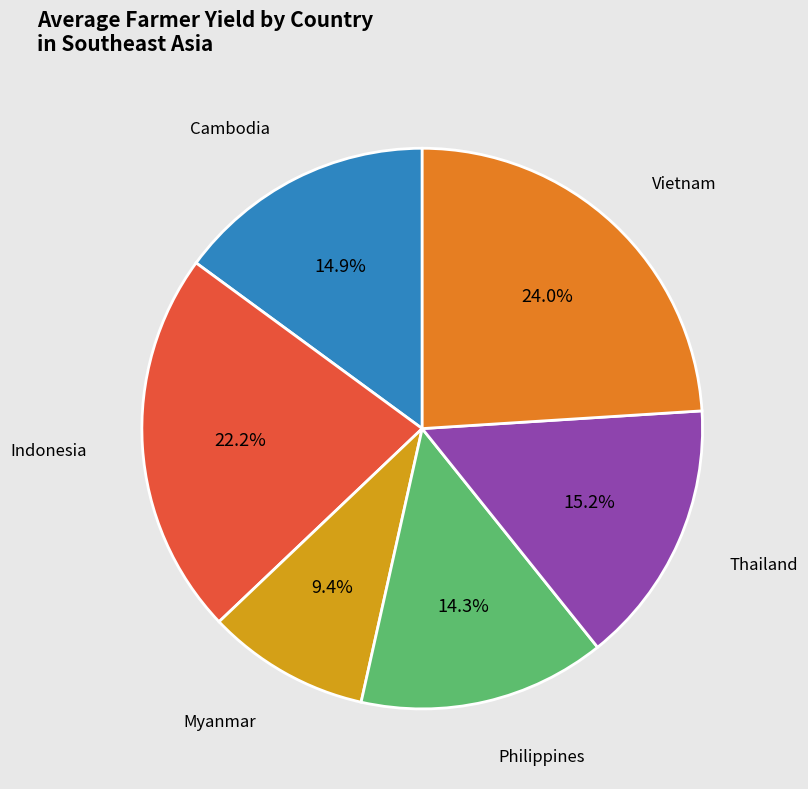

To the nearest percent, what is the average slice percentage?

17%